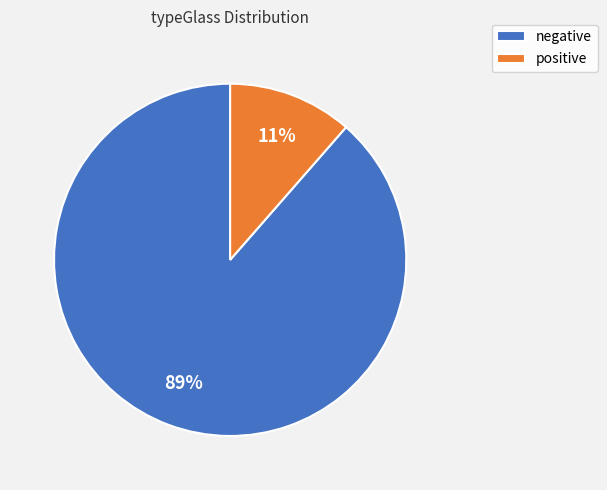

To the nearest percent, what portion does positive represent?

11%